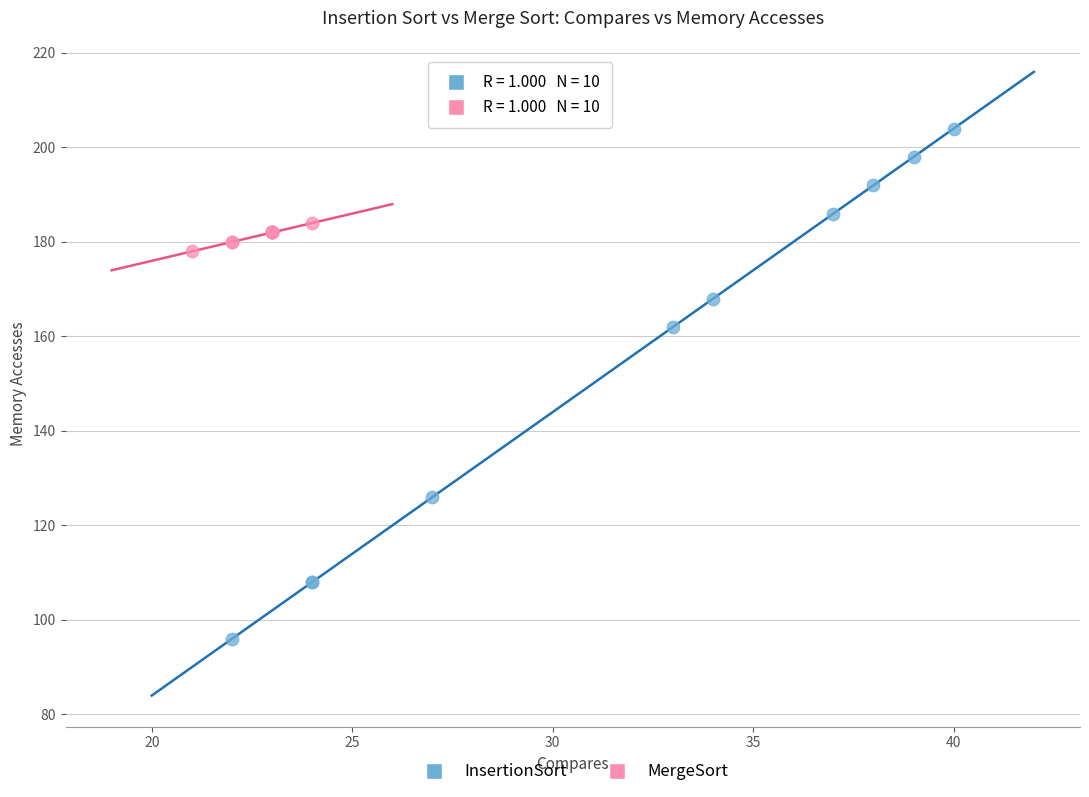

Which series has the widest spread of Y values?

InsertionSort